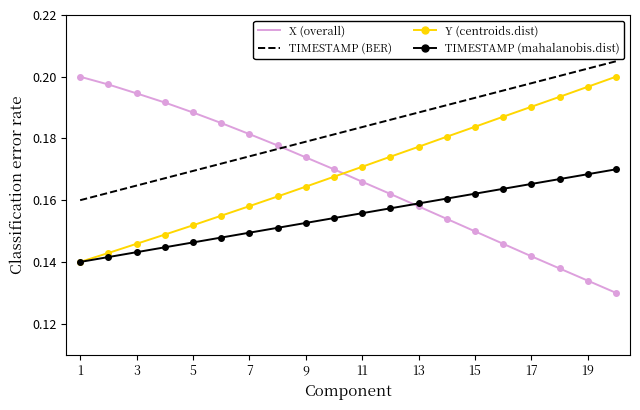

True or false: TIMESTAMP (mahalanobis.dist) and TIMESTAMP (BER) intersect in this chart.

False